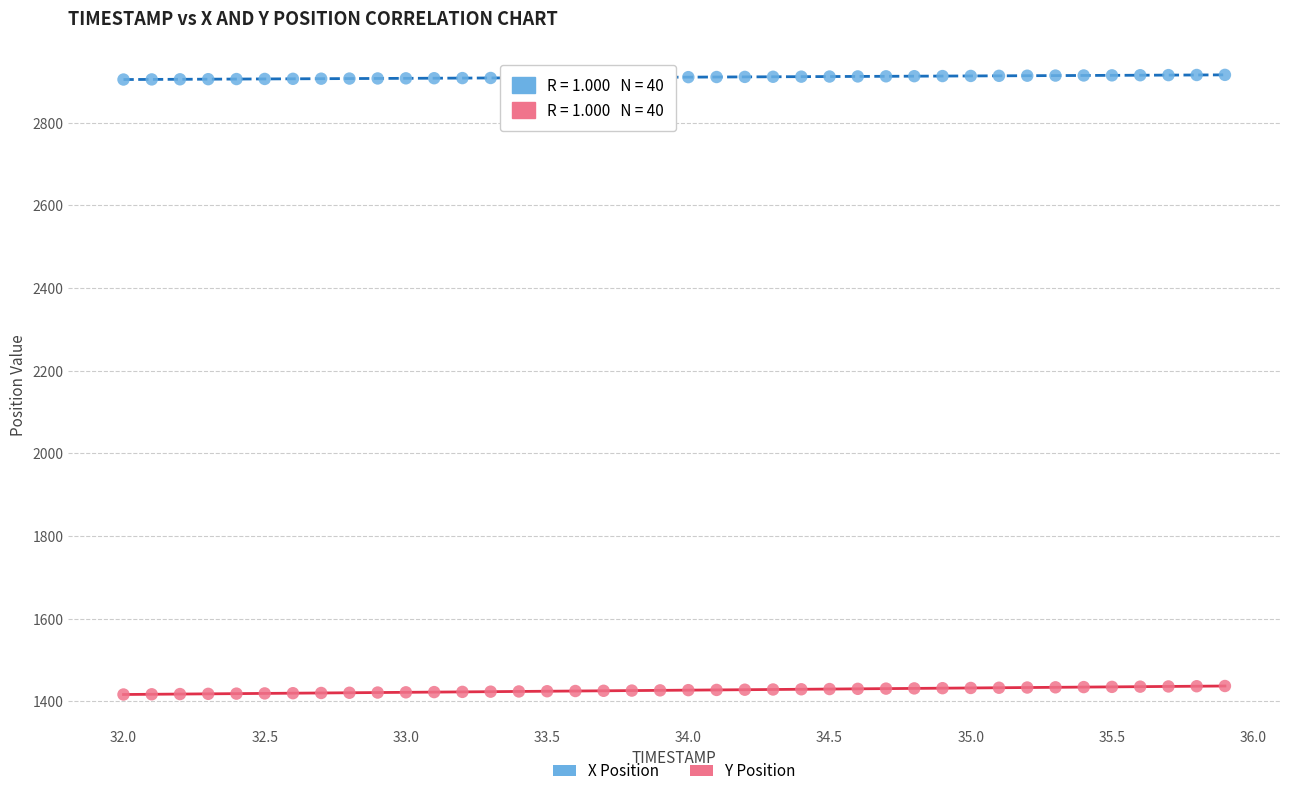

Which series contains the lowest Y value?

Y Position